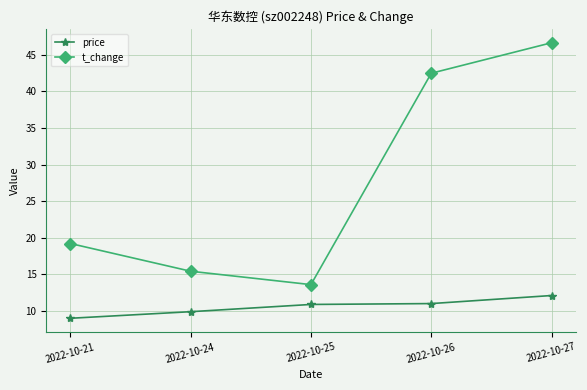

Which series has the largest range (max minus min)?

t_change